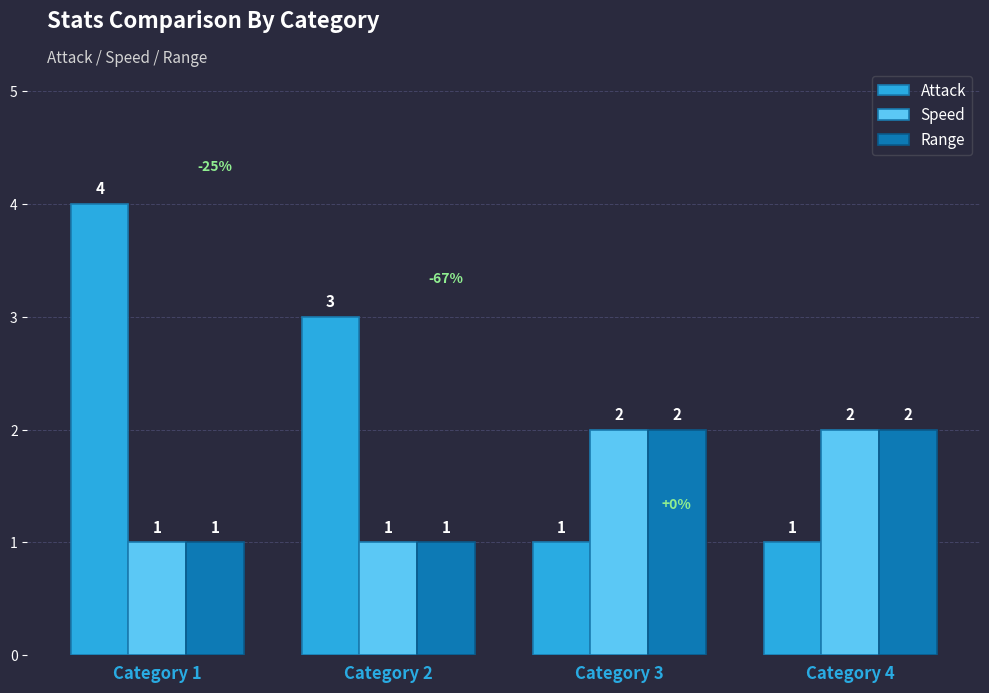

Which series has the widest spread of values?

Attack